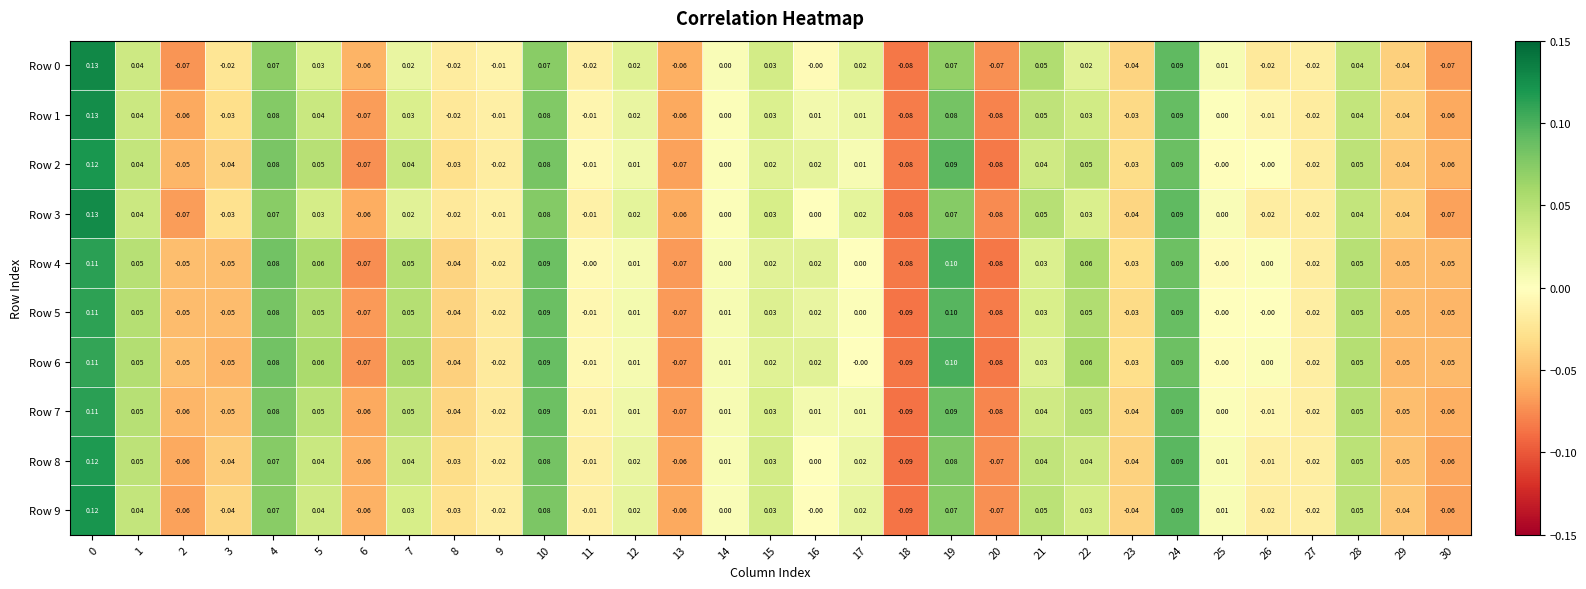

Is the value of Row 0 at 6 greater than the value of Row 6 at 25?

No